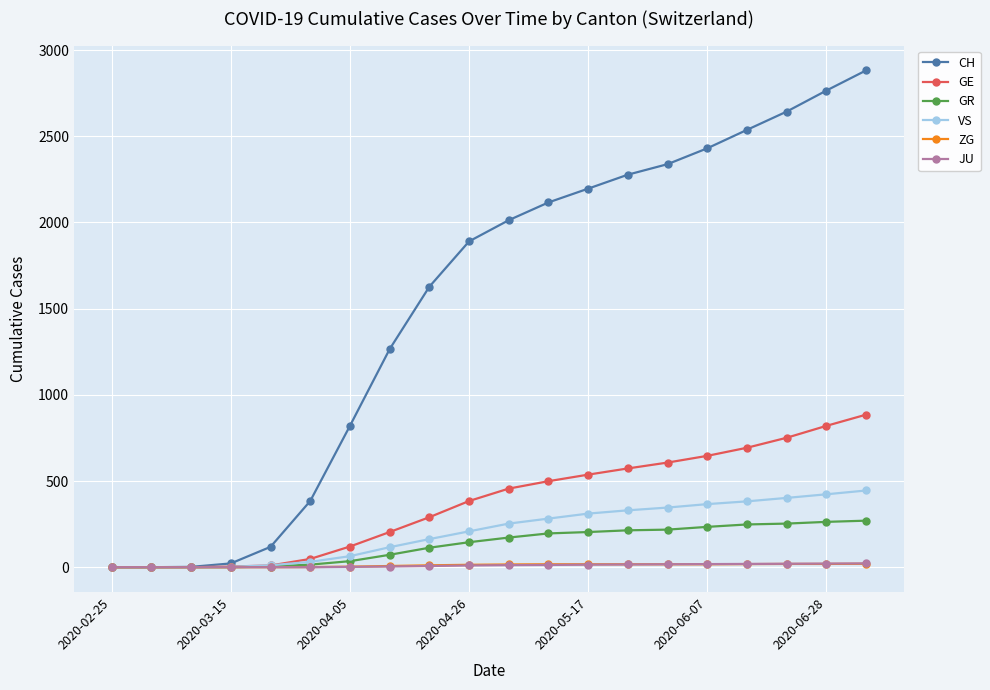

What is the greatest value displayed?

2882